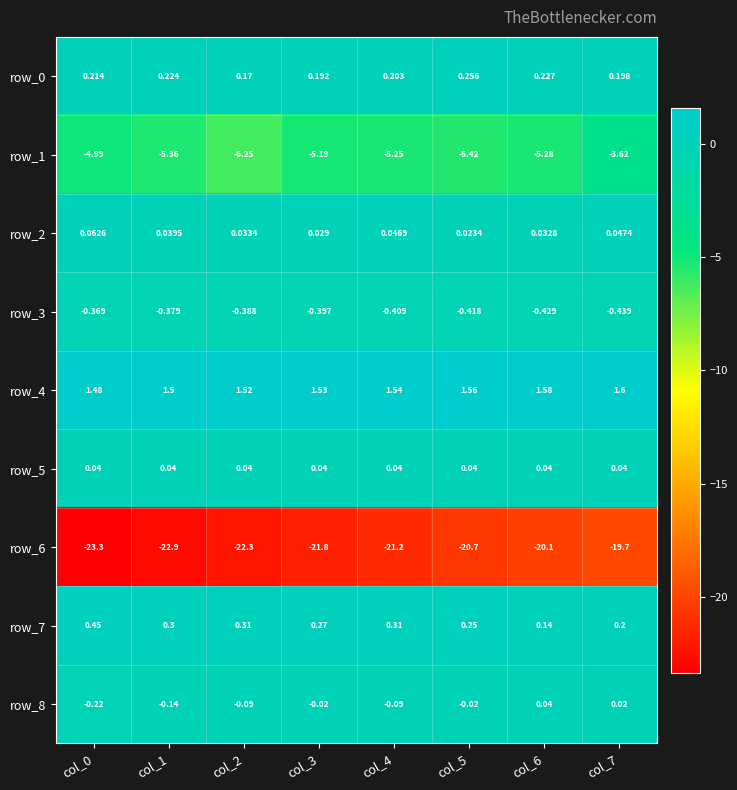

What is the average value of the row_6 series?

-21.5